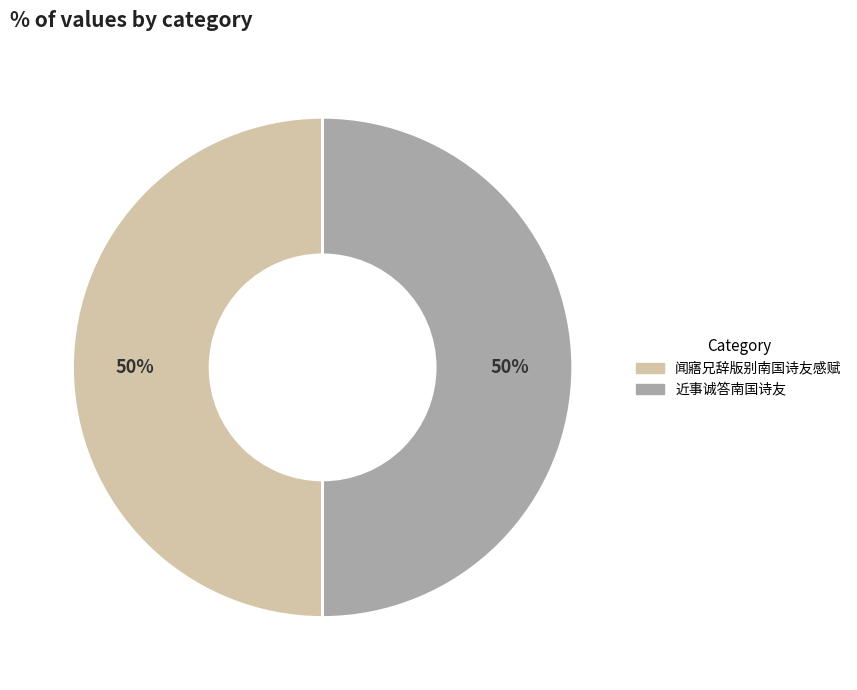

How many slices are in this pie chart?

2